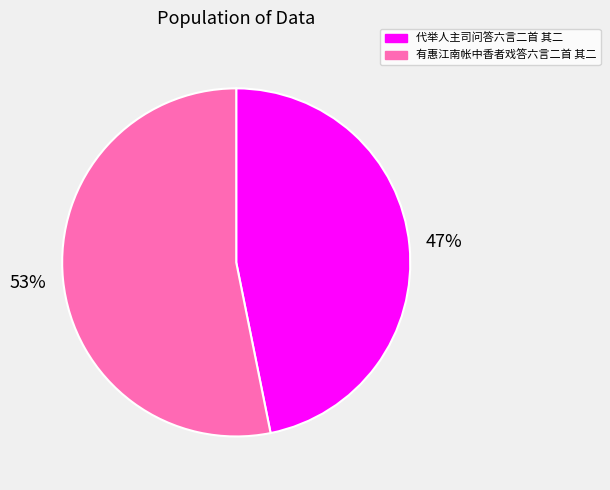

The 有惠江南帐中香者戏答六言二首 其二 slice represents 67% of the pie. True or false?

False